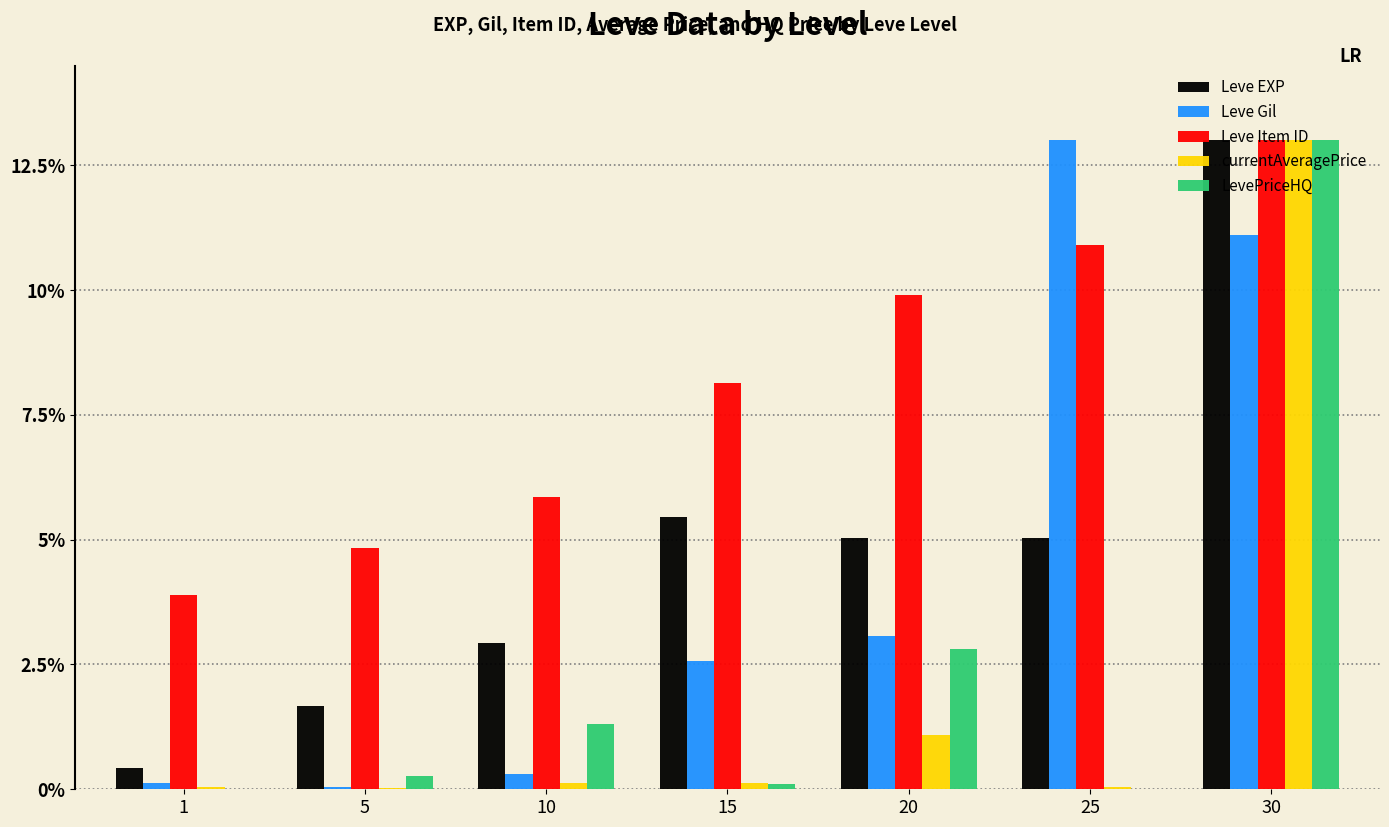

What is the sum of all Leve EXP values?

33.5